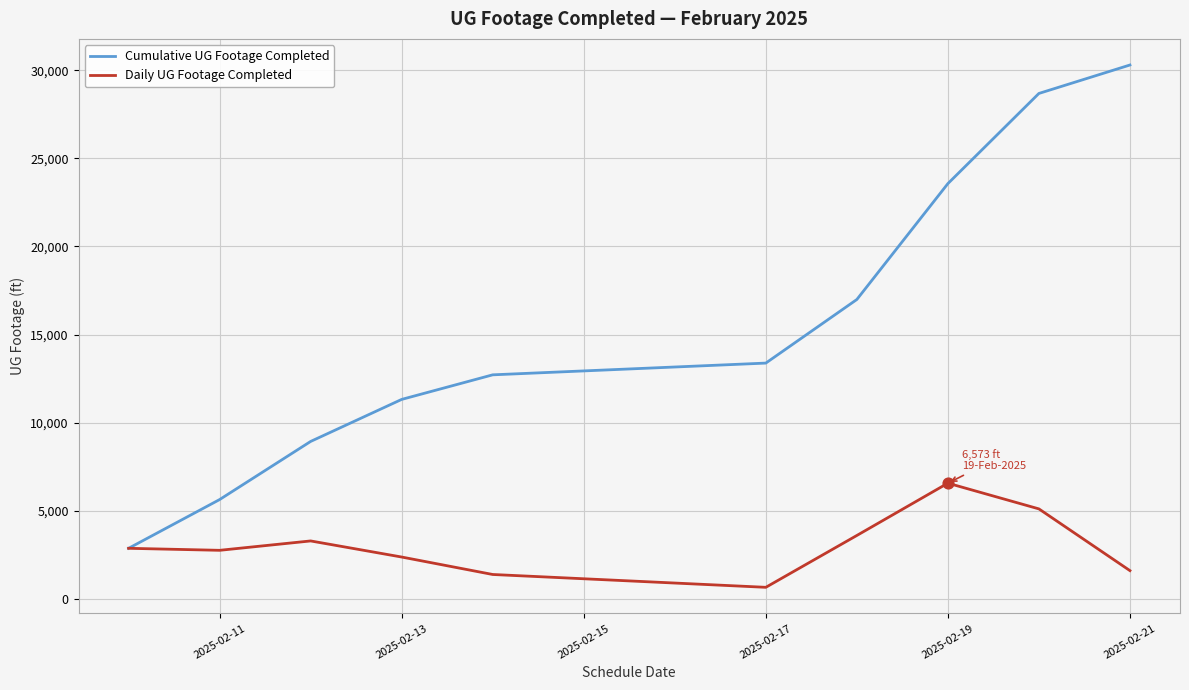

What are all the series names shown in the legend?

Cumulative UG Footage Completed, Daily UG Footage Completed